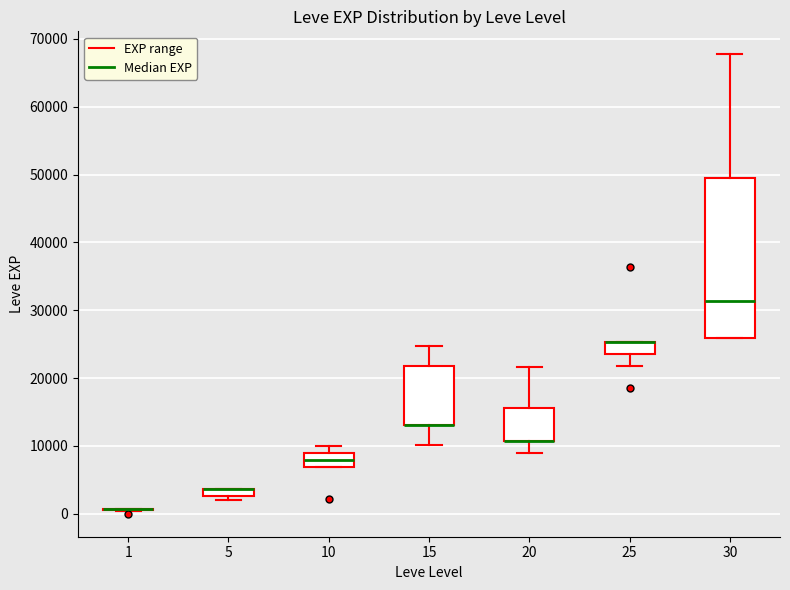

Where is the upper edge of the box at x = 10 on the y-axis? The values are not printed on the chart, so give them approximately, as read against the axis.

9000